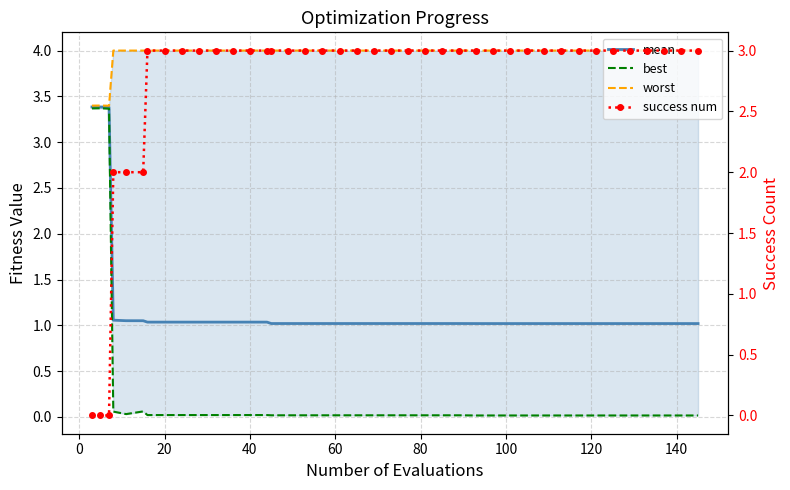

What is the label of the 28th point from the right?

40